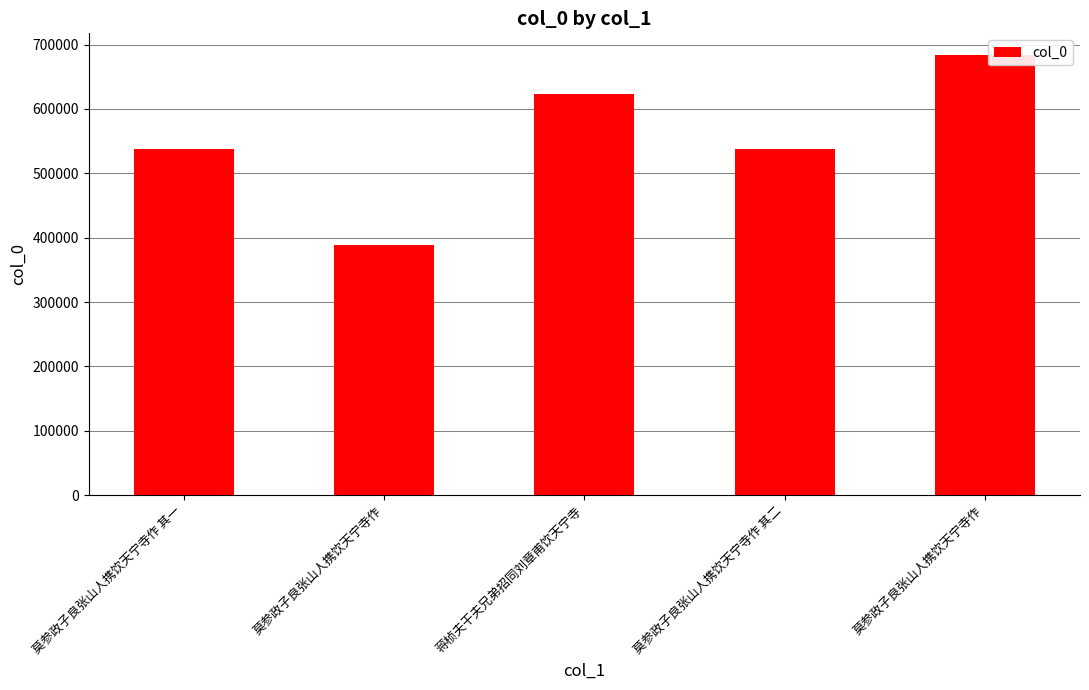

Reading left to right, list all the values displayed in this chart.

莫参政子良张山人携饮天宁寺作 其一=537817	莫参政子良张山人携饮天宁寺作=388422	蒋桢夫干夫兄弟招同刘章甫饮天宁寺=623503	莫参政子良张山人携饮天宁寺作 其二=537818	莫参政子良张山人携饮天宁寺作=683338